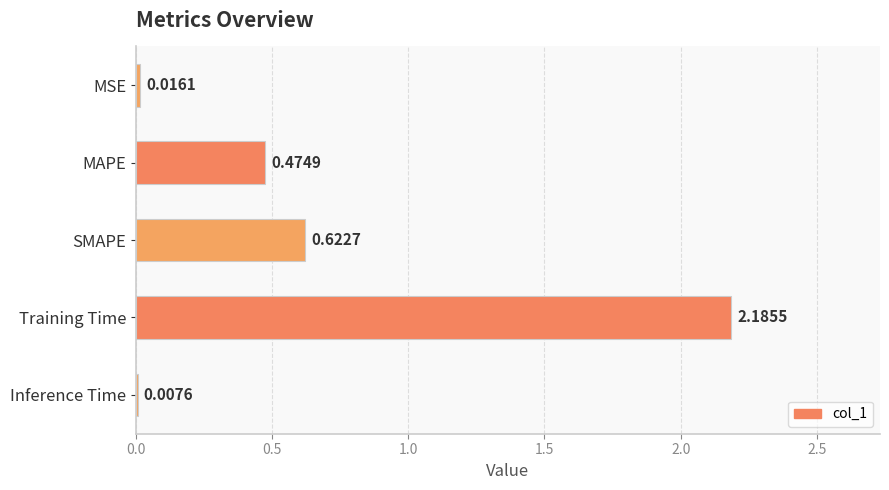

Count the number of categories in the chart.

5